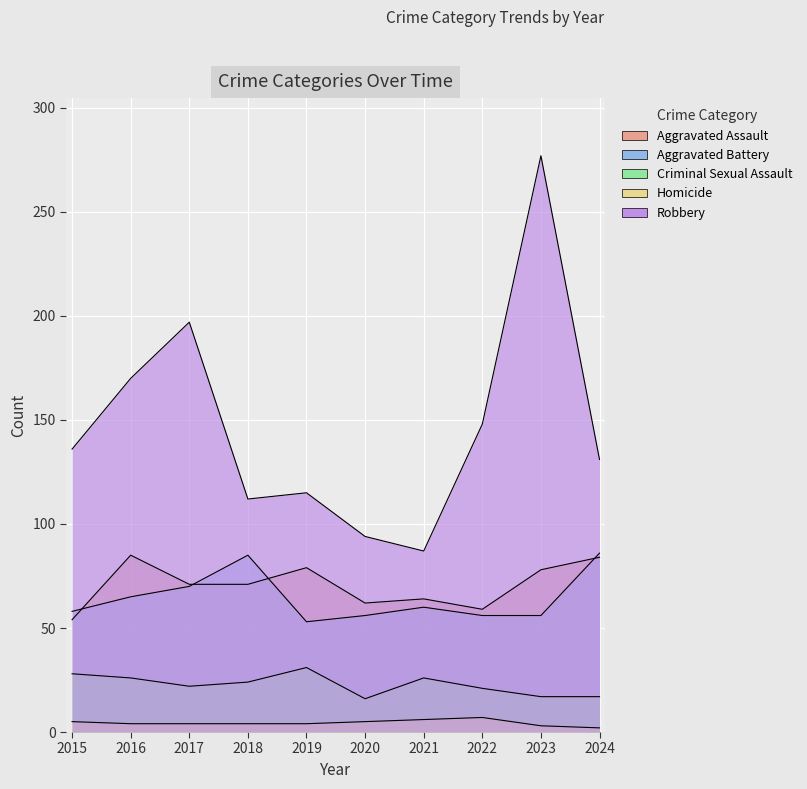

Reading right to left, transcribe all the data shown in this chart.

Aggravated Assault: 84	78	59	64	62	79	71	71	85	54
Aggravated Battery: 86	56	56	60	56	53	85	70	65	58
Criminal Sexual Assault: 17	17	21	26	16	31	24	22	26	28
Homicide: 2	3	7	6	5	4	4	4	4	5
Robbery: 131	277	148	87	94	115	112	197	170	136